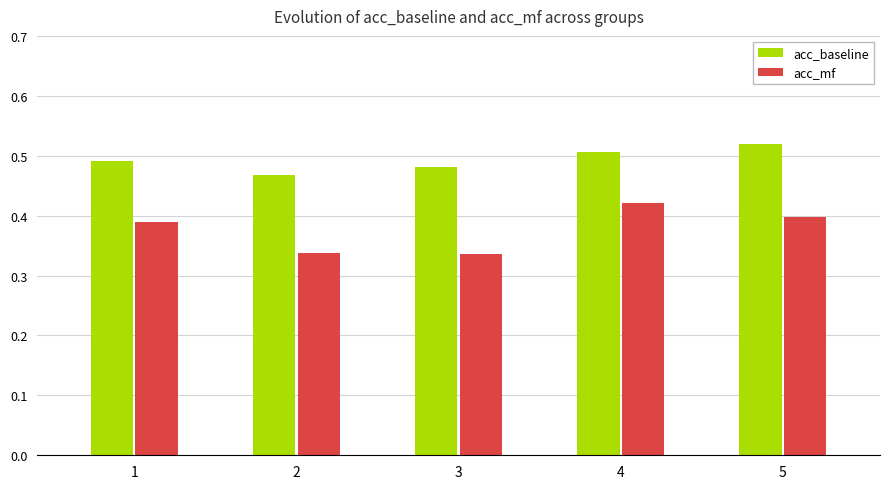

Which series changed the most between 2 and 5?

acc_mf